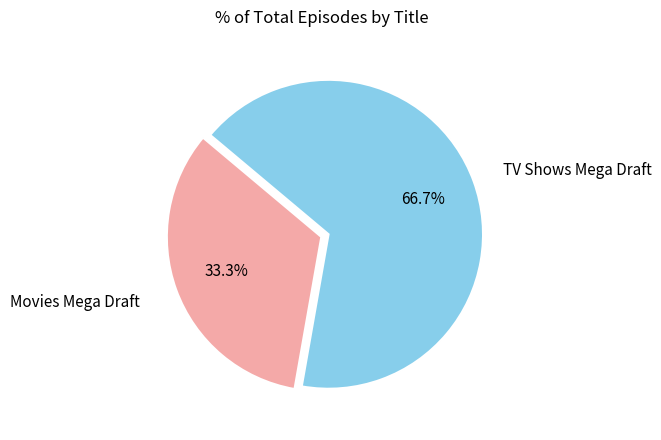

Is TV Shows Mega Draft the majority of the pie?

Yes